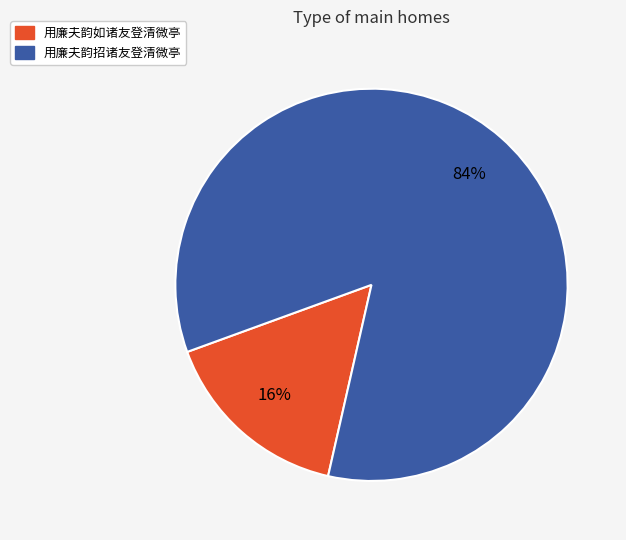

Approximately how many times larger is the value at 用廉夫韵如诸友登清微亭 compared to 用廉夫韵招诸友登清微亭?

0.2